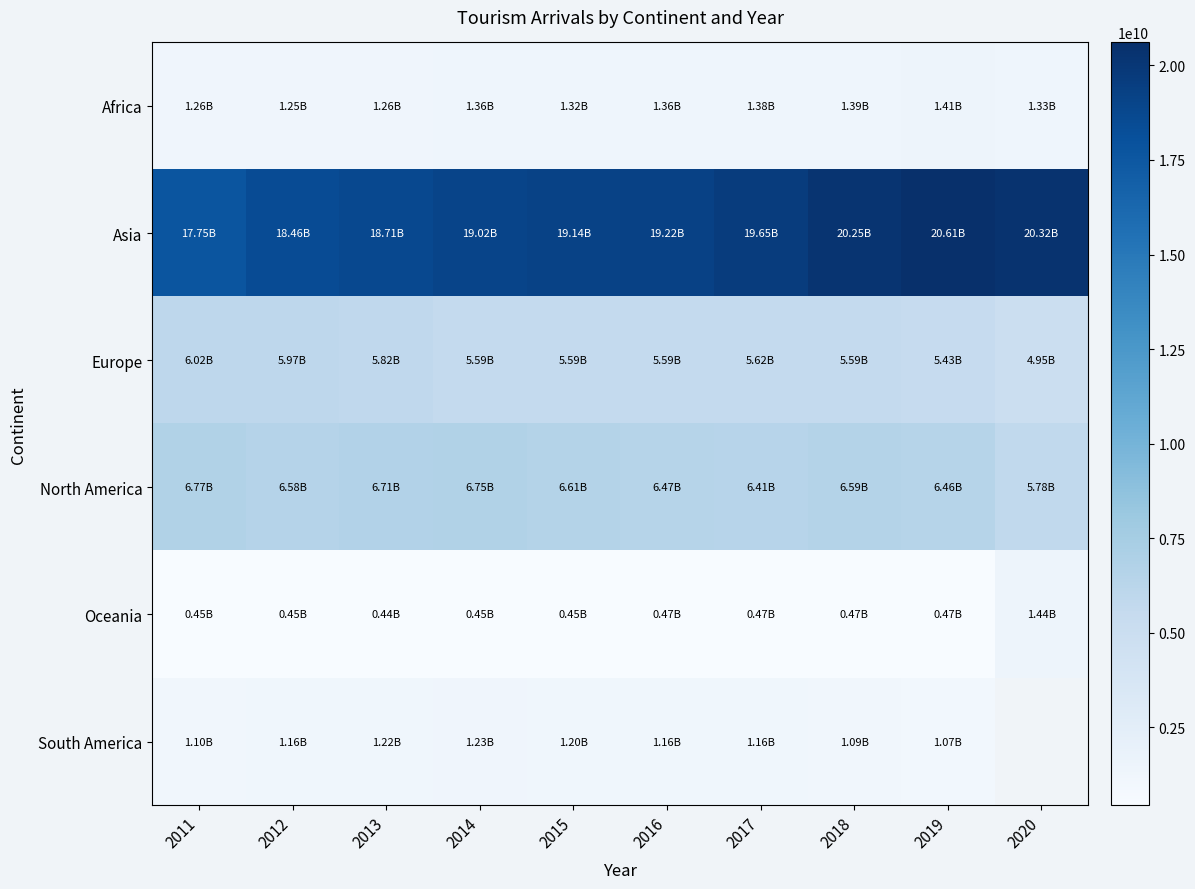

Rank the series by their maximum value, from lowest to highest.

South America, Africa, Oceania, Europe, North America, Asia